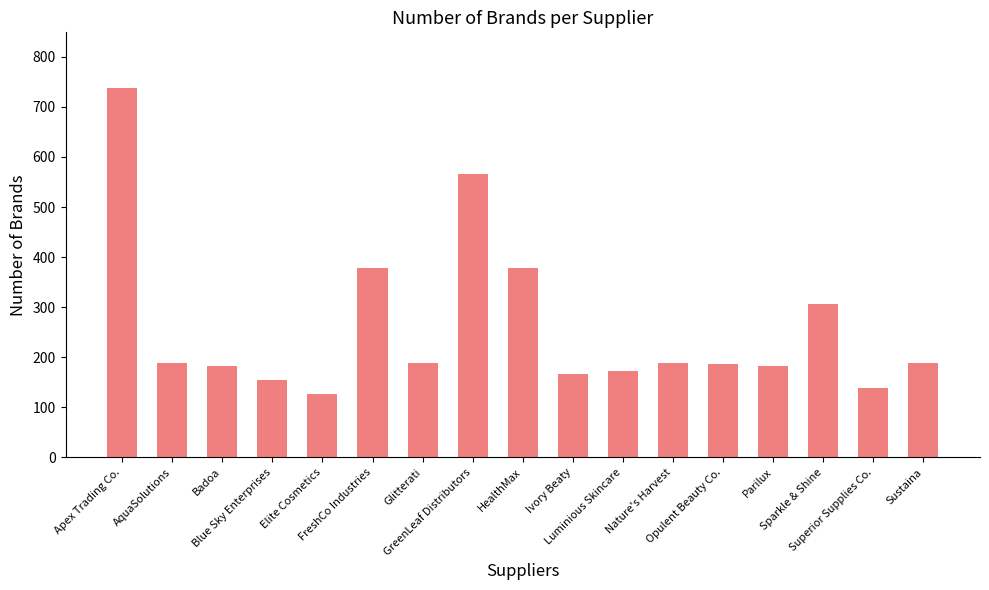

What is the sum of all values?

4432